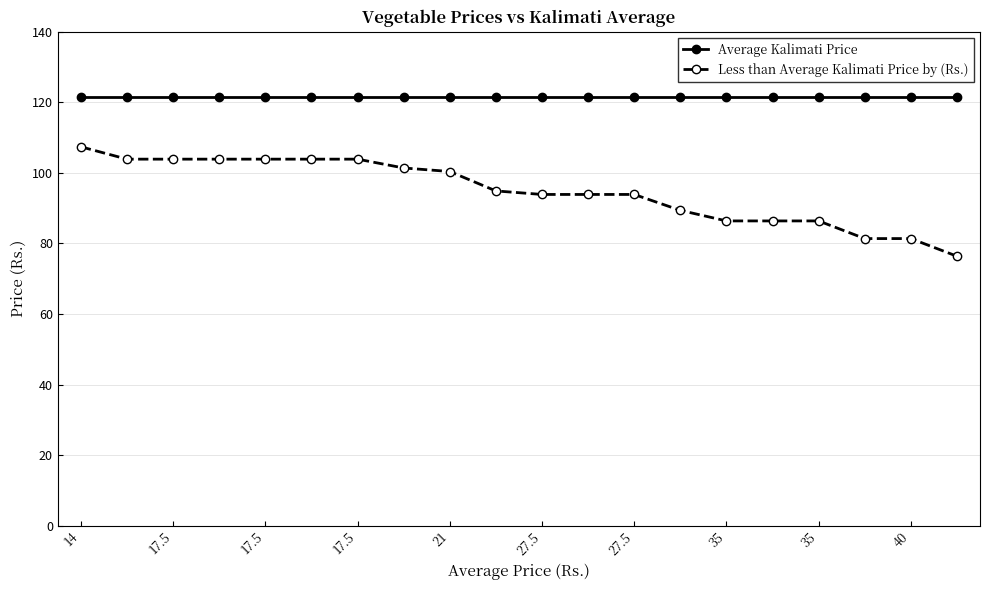

What is the greatest value displayed?

121.4